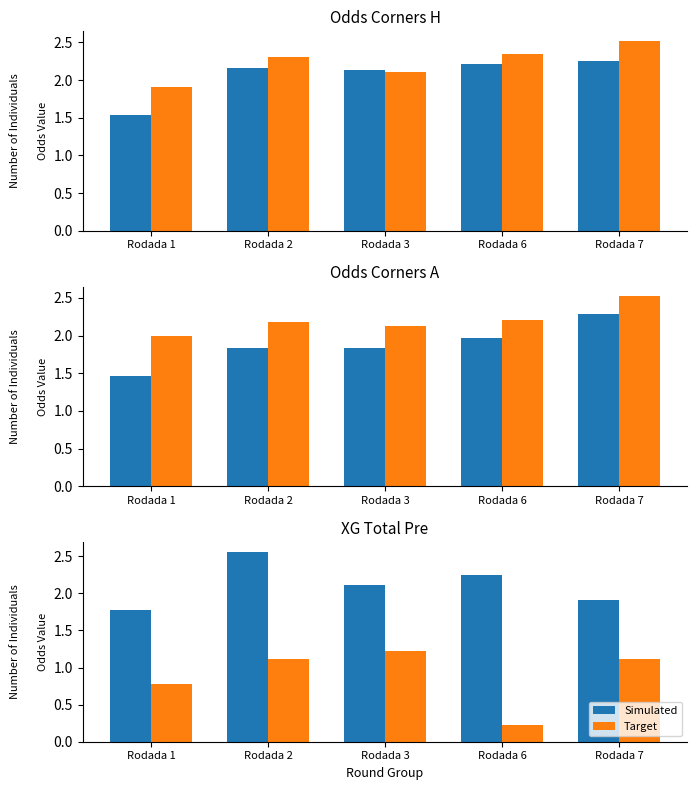

How many values in the Simulated series are below 2?

2